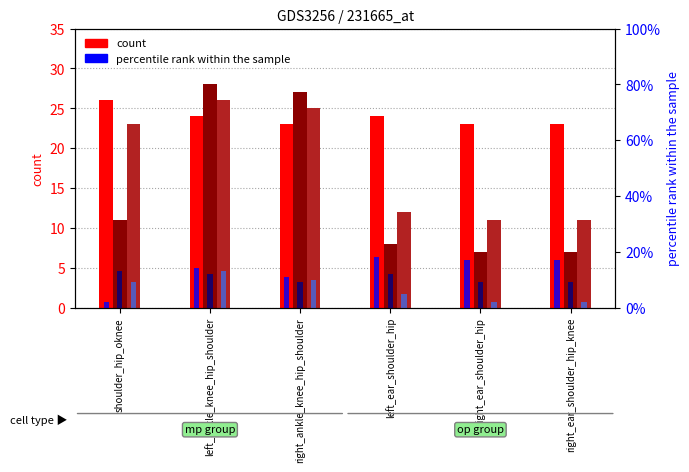

What is the difference between the second highest and second lowest values in the mp_point3 series?

1